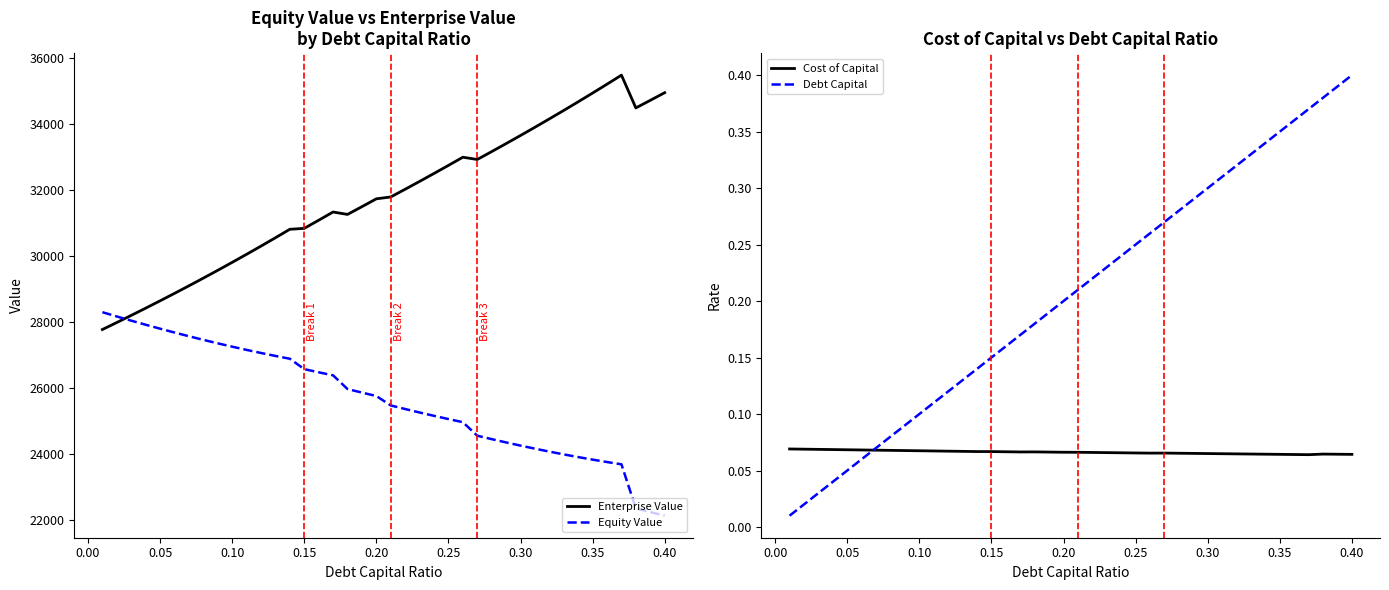

What is the maximum value for Cost of Capital?

0.1